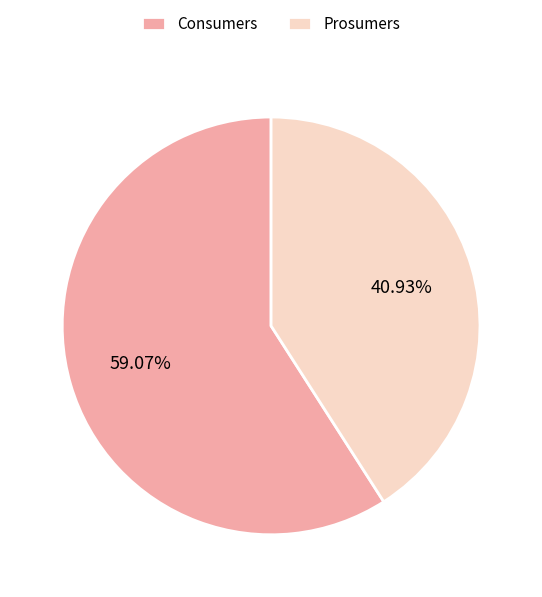

Rank the categories by value from lowest to highest.

Prosumers, Consumers